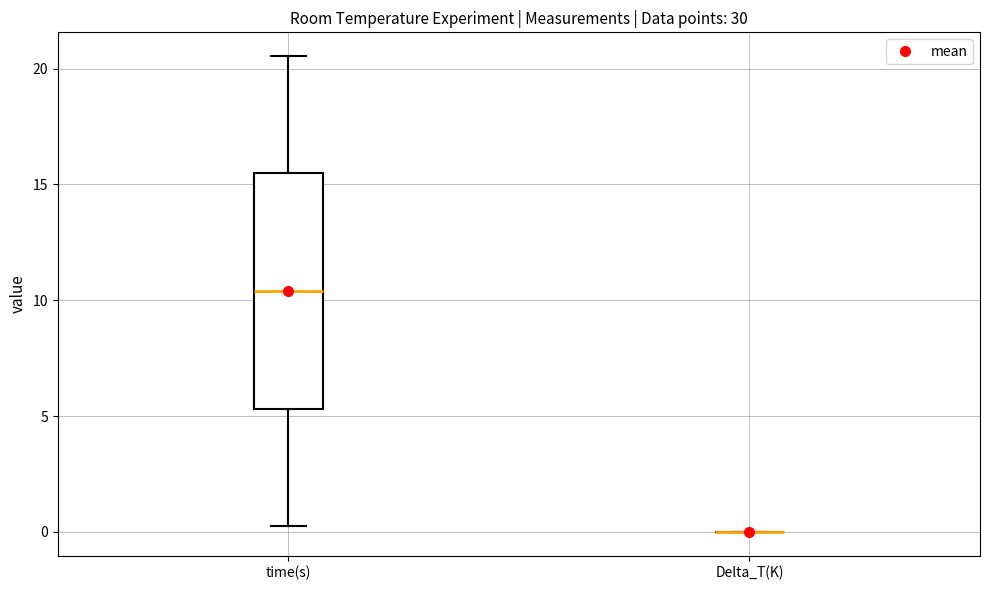

Reading left to right, transcribe this box plot: for each box, give where its median line is, the range the box spans, and where its two whiskers end, as read against the y-axis. The values are not printed on the chart, so give them approximately, as read against the axis.

time(s): median 10.5, box 5.5 to 15.5, whiskers 0.5 to 20.5
Delta_T(K): box collapsed to a line at 0.0, whiskers 0.0 to 0.0